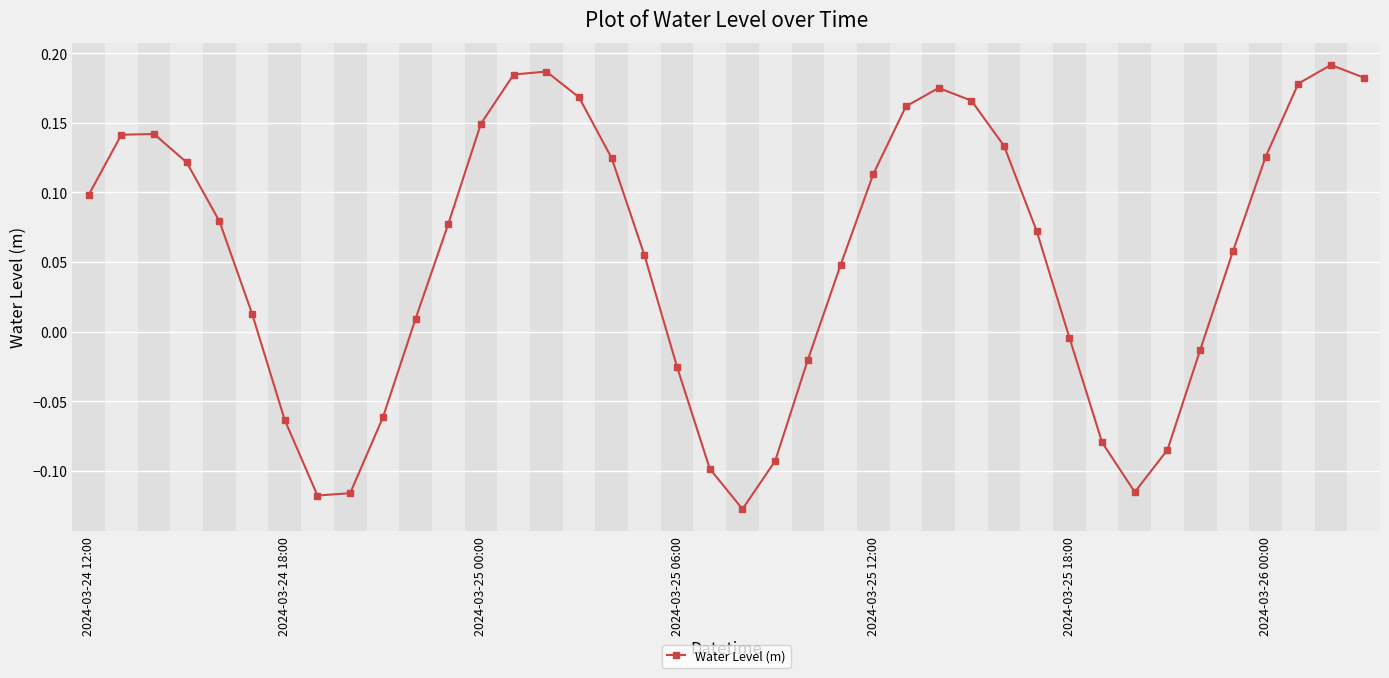

How many interior local peaks (higher than both neighbors) does the data have?

4